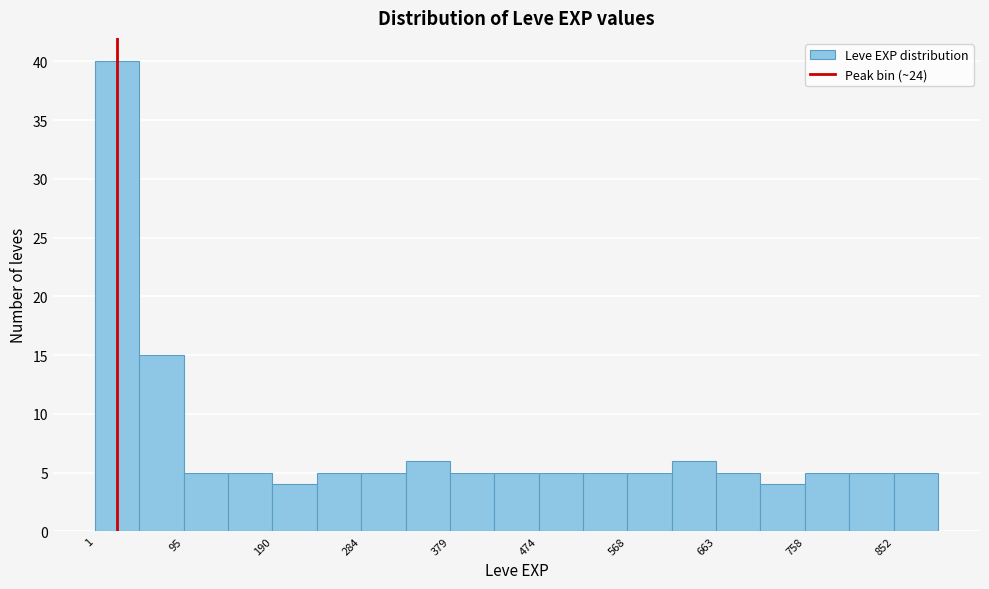

Over which range of the x-axis is the bar tallest?

0 to 50